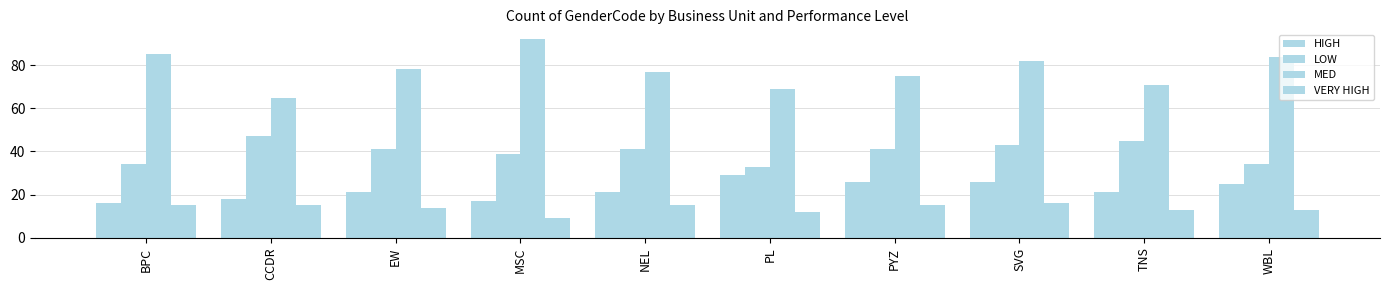

Which category has the highest value in the LOW series?

CCDR